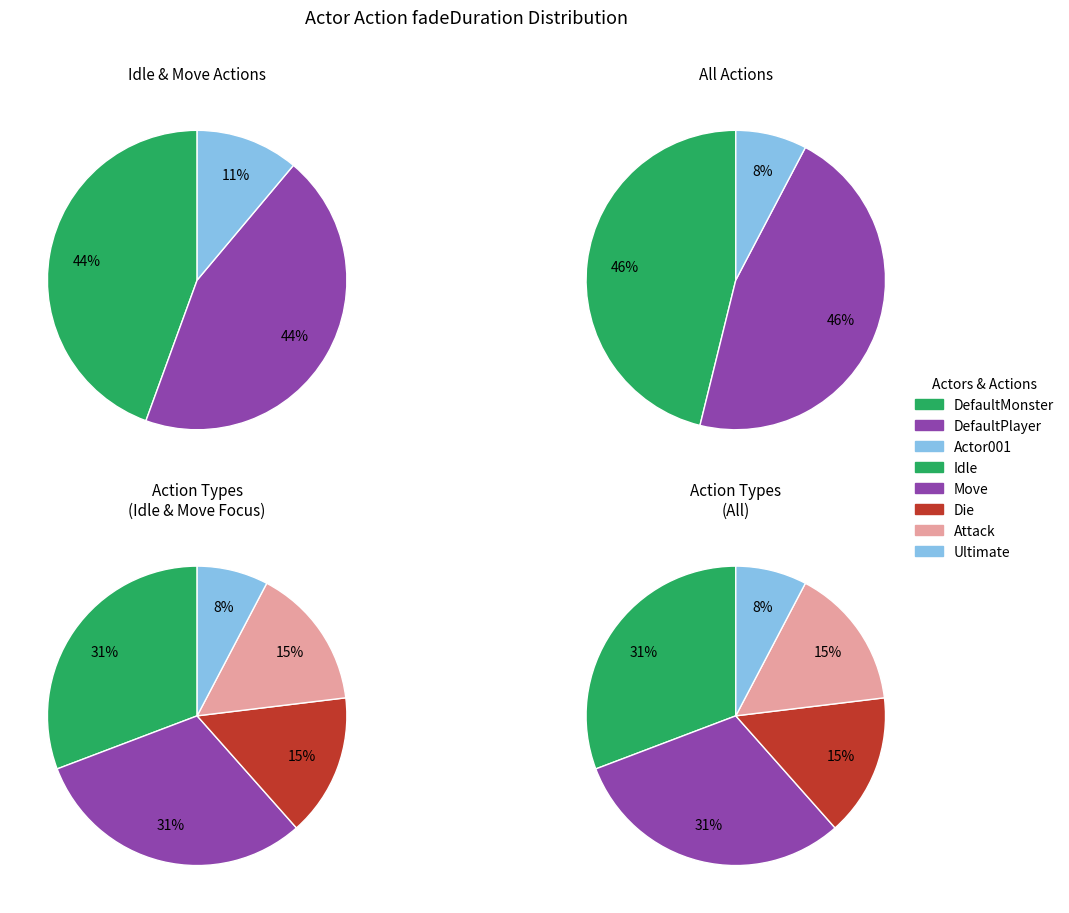

Rank the categories by value from highest to lowest.

DefaultMonster Idle, DefaultMonster Move, DefaultPlayer Idle, DefaultPlayer Move, DefaultMonster Die, DefaultMonster Attack, DefaultPlayer Die, DefaultPlayer Attack, Actor001 Ultimate